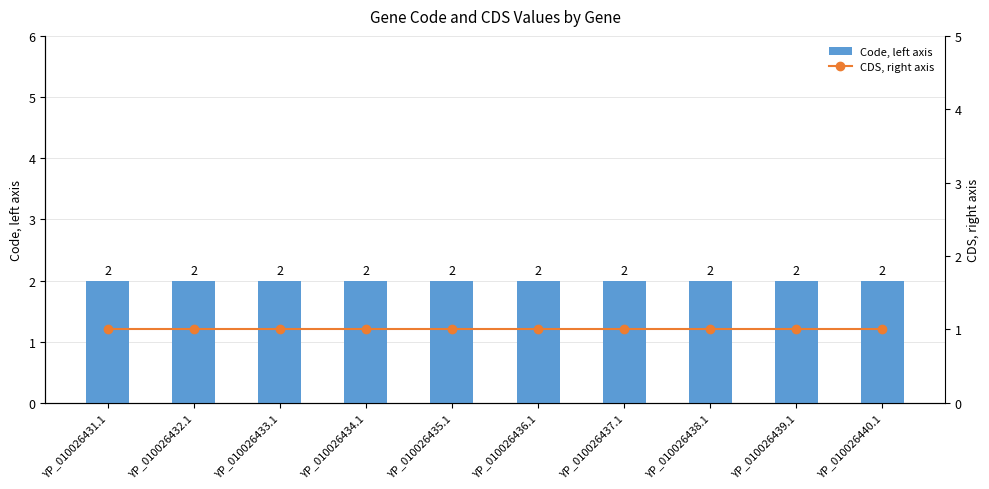

What is the total value across all series at YP_010026437.1?

3